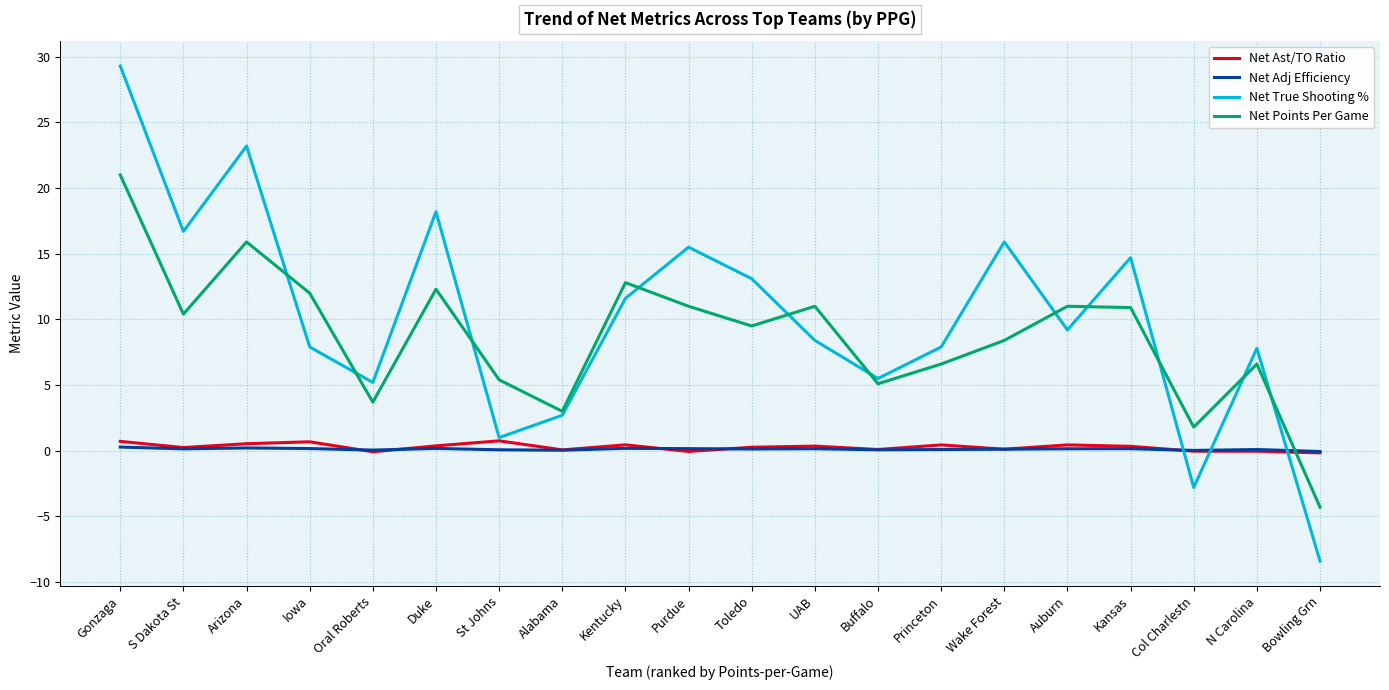

What is the sum of the Net Points Per Game values at UAB and Princeton?

17.6